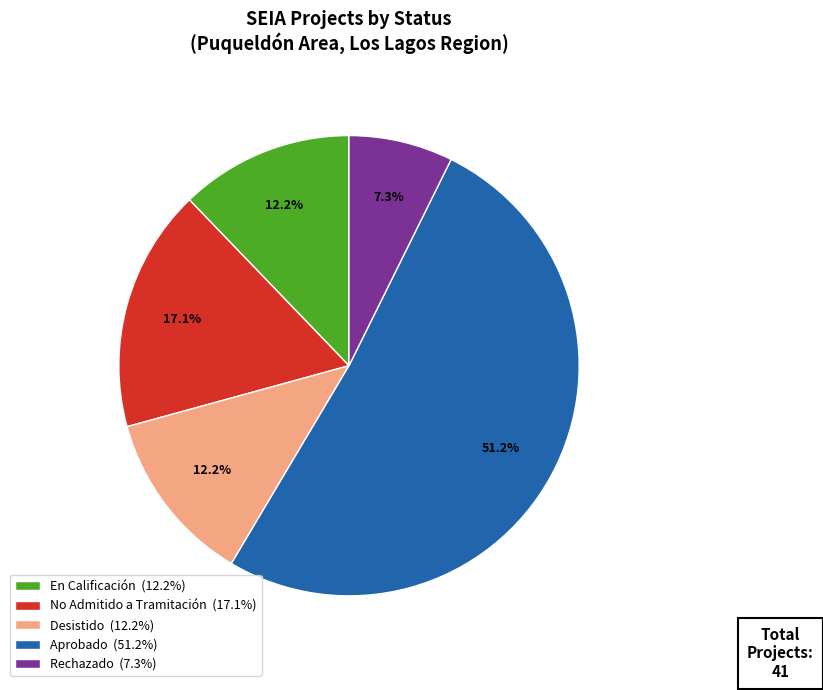

Is there a majority slice in this chart?

Yes